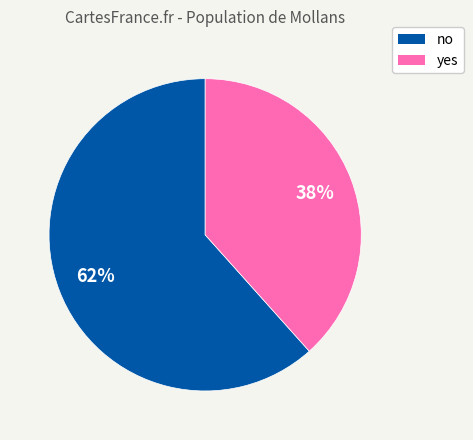

To the nearest percent, what percentage of the pie is yes?

38%